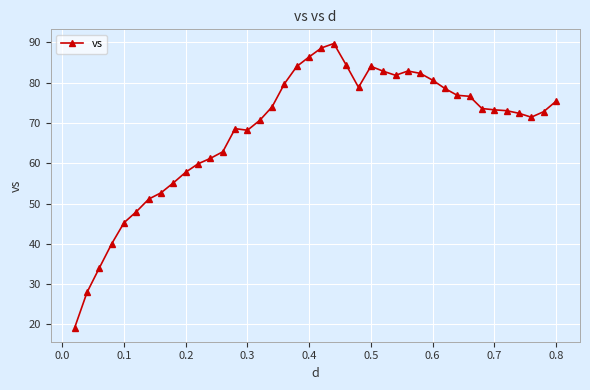

What is the greatest value displayed?

89.7